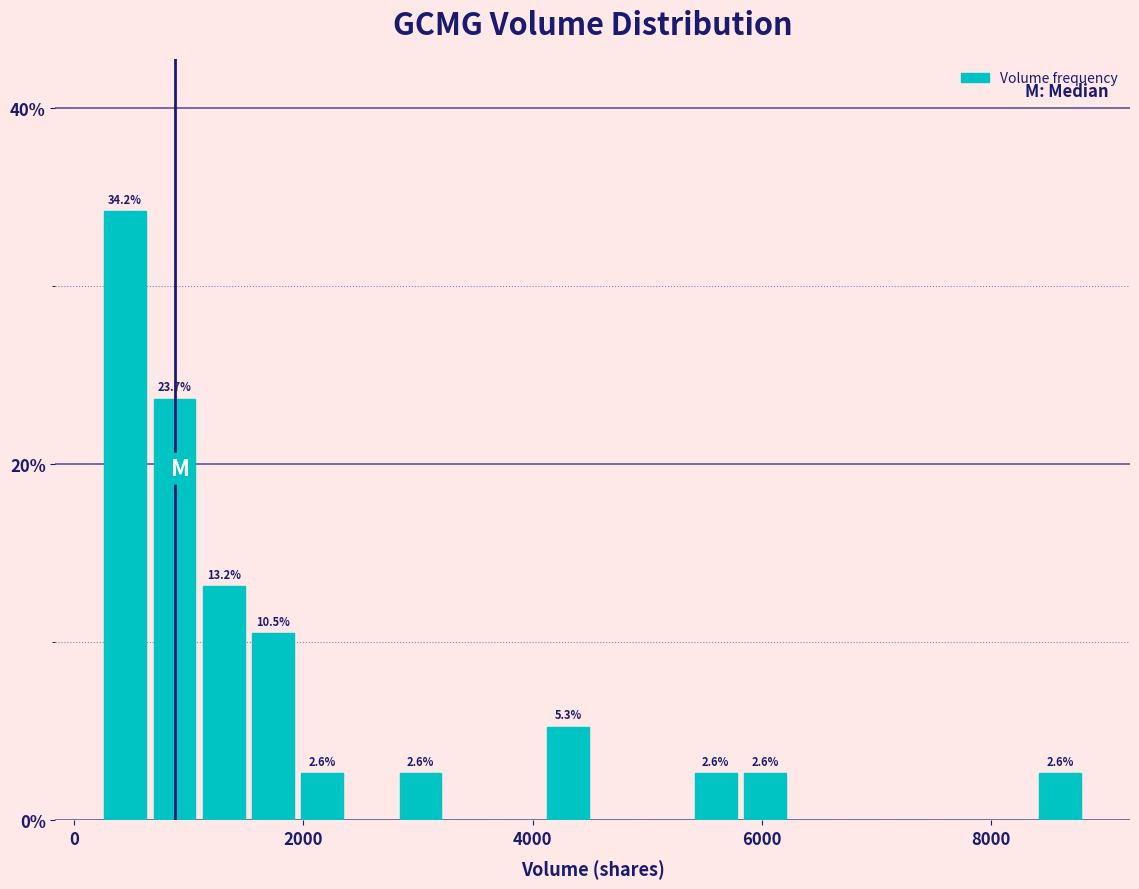

Read against the x-axis, roughly where is the centre of the tallest bar?

400